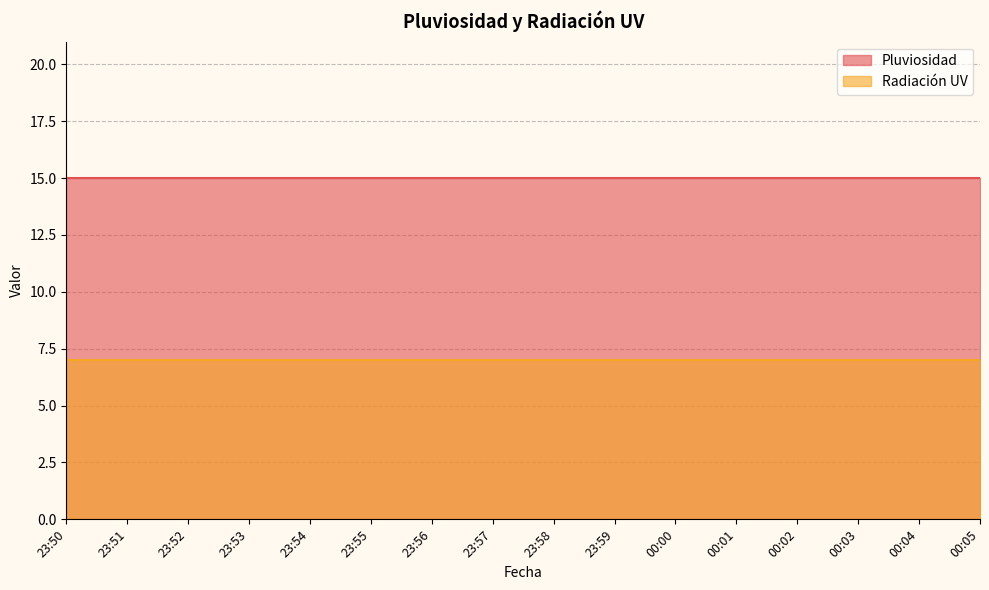

Which series has the largest total across all categories?

Pluviosidad